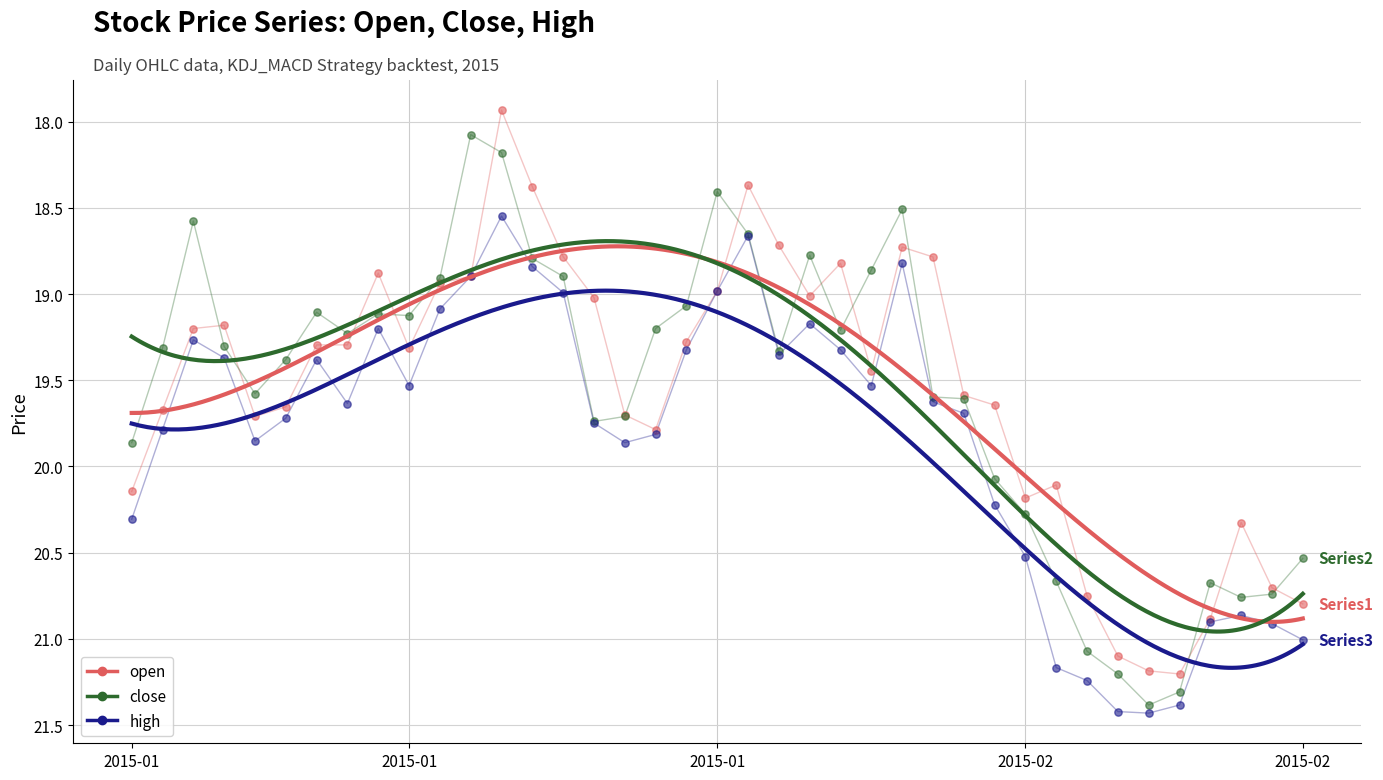

What is the X range (max minus min) for the scatter plot?

38.0